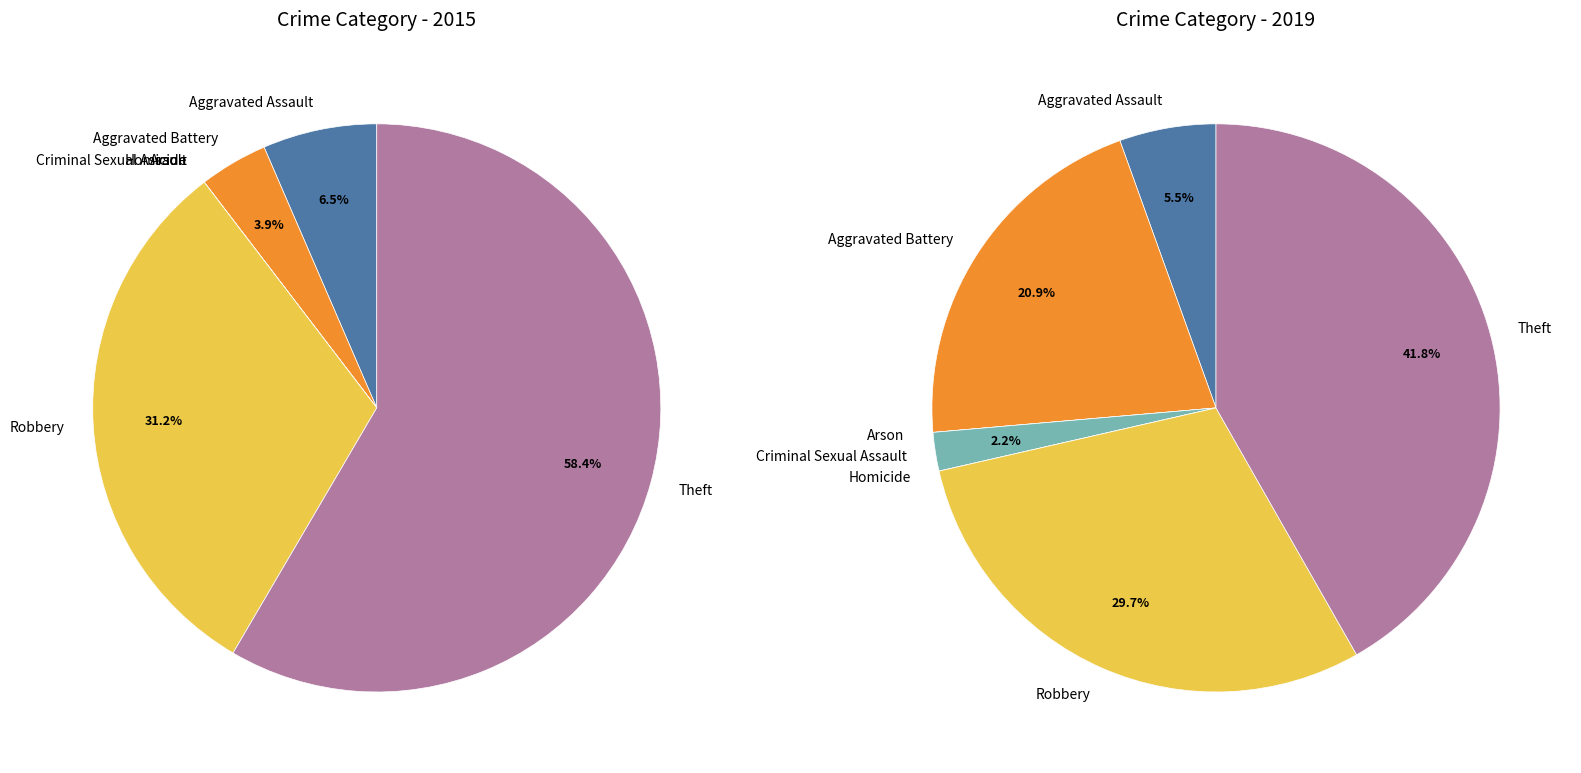

How many segments does this pie chart have?

7